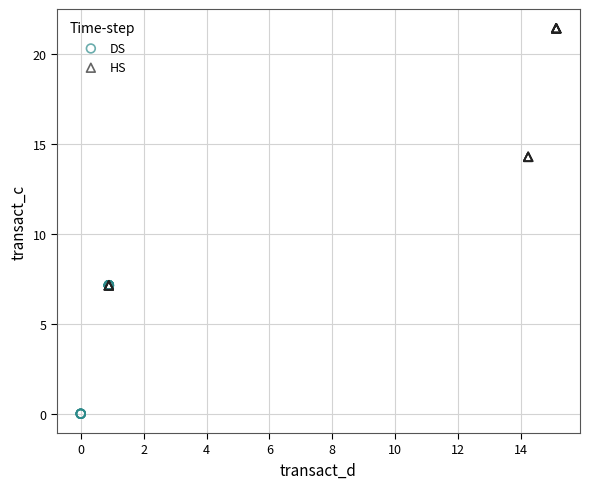

Which series has the largest Y range (max minus min)?

HS